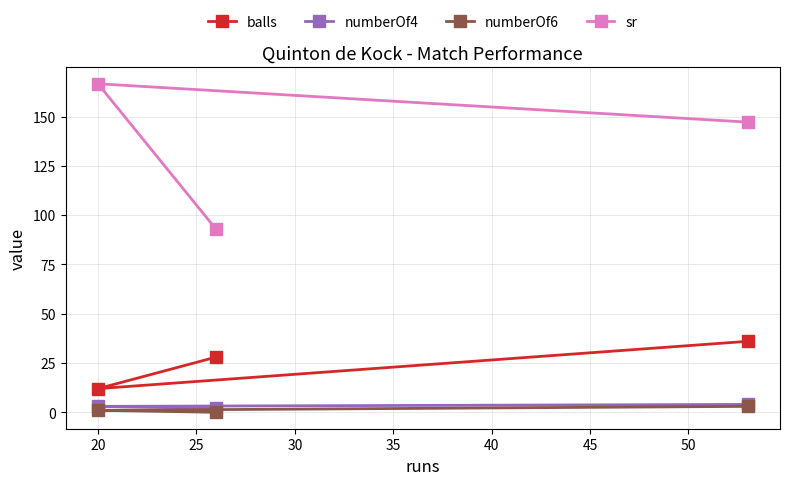

Which series has the largest range (max minus min)?

sr